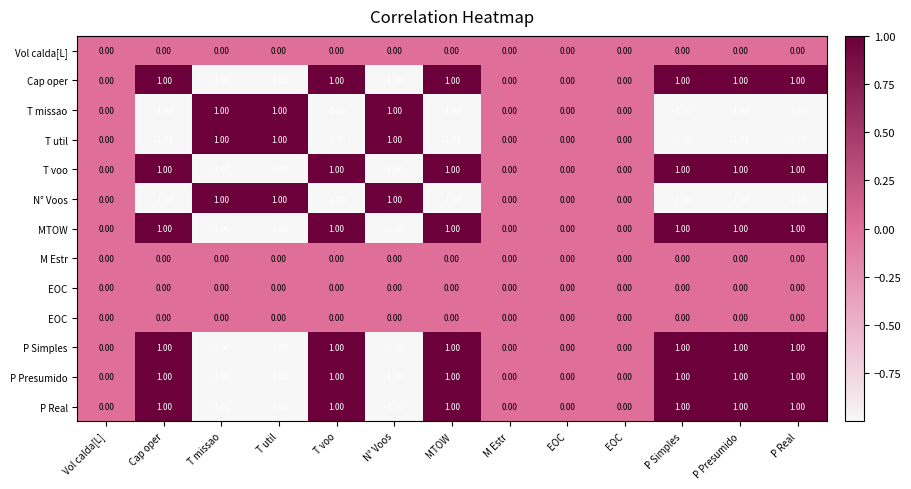

What is the minimum value shown in the chart?

-1.0